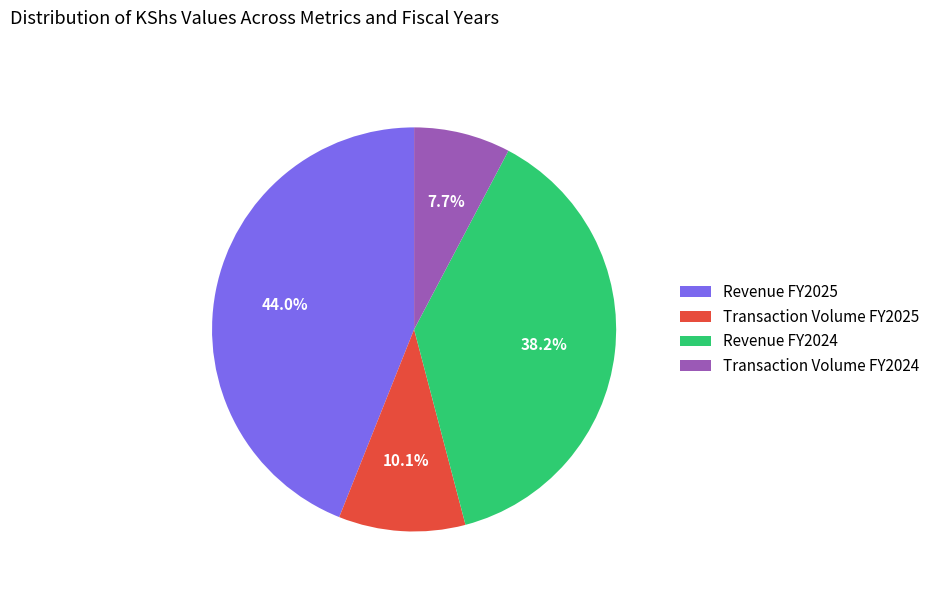

To the nearest percent, what is the difference between the Revenue FY2025 and Revenue FY2024 slice percentages?

6%